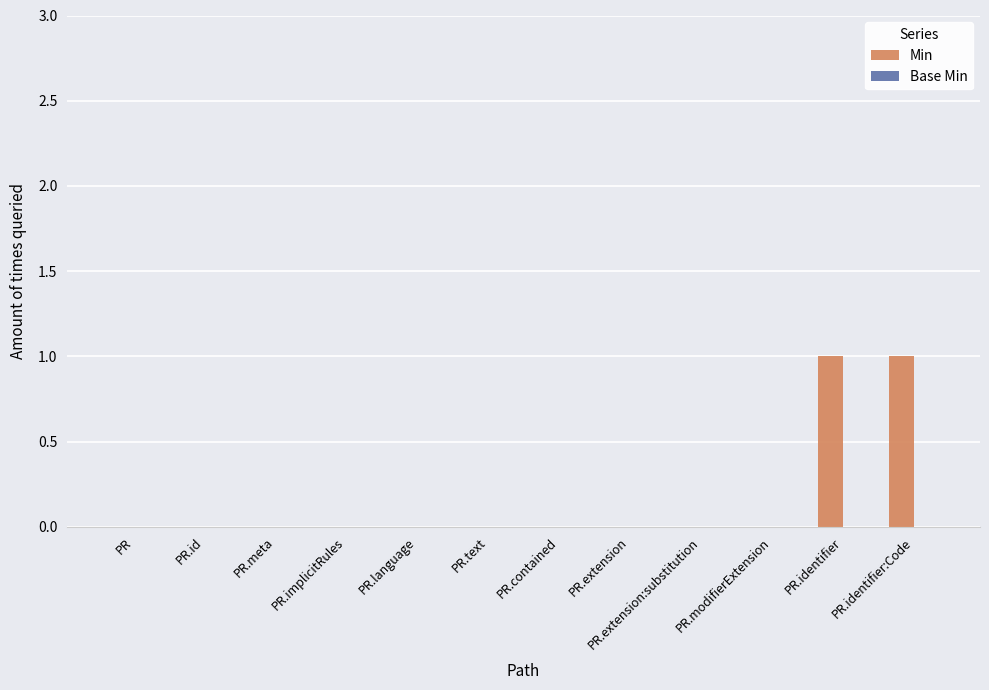

Is it true that the value at PR.identifier is 0?

False